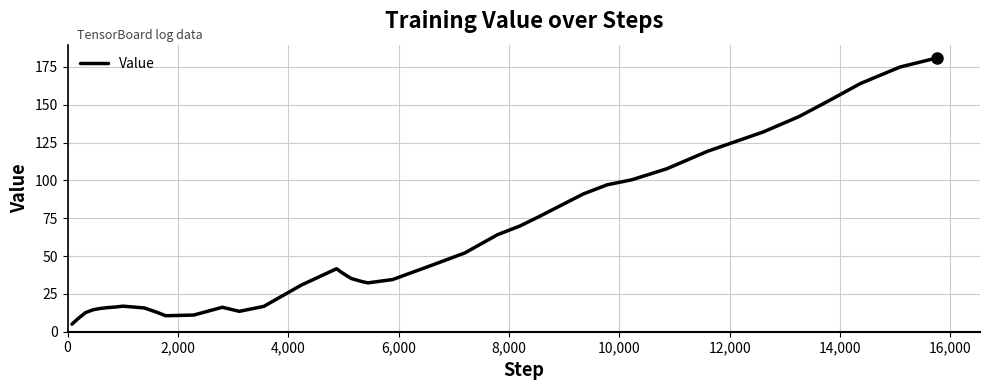

What is the maximum value shown in the chart?

180.9